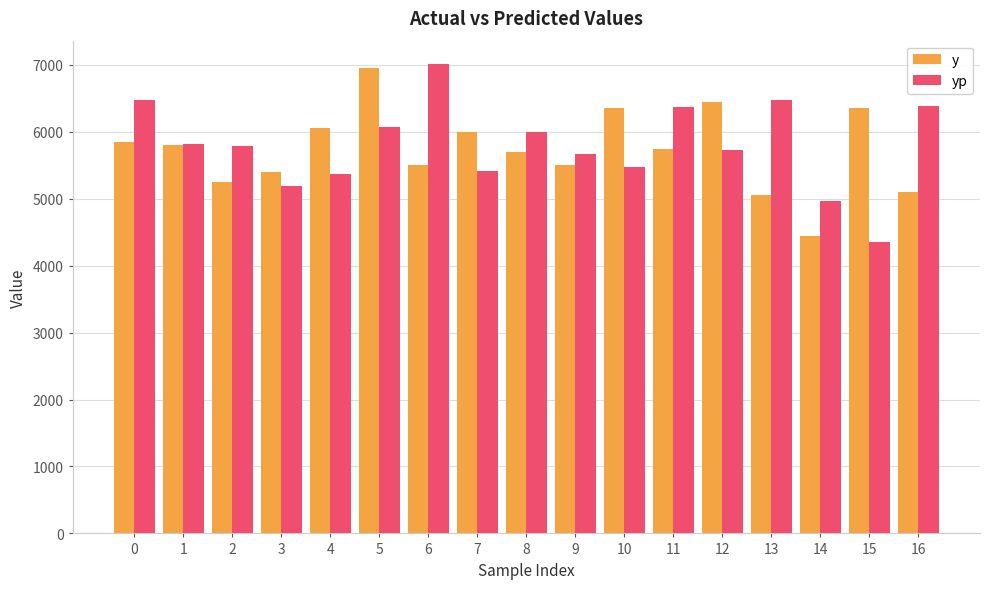

Is it true that yp equals 2654.1 at 0?

False